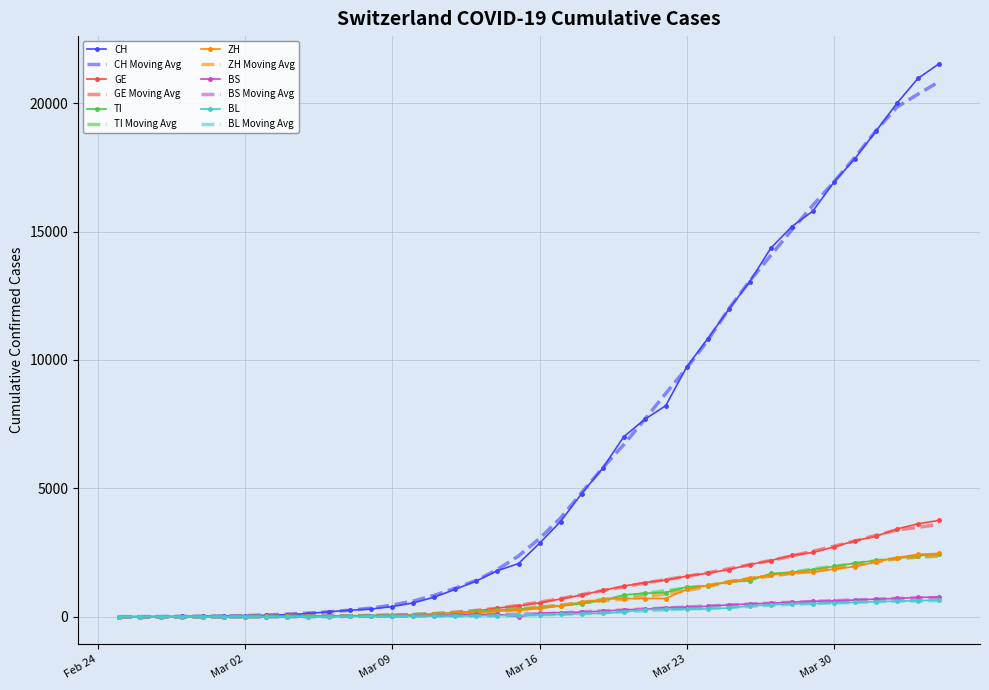

What is the greatest value displayed?

21535.0